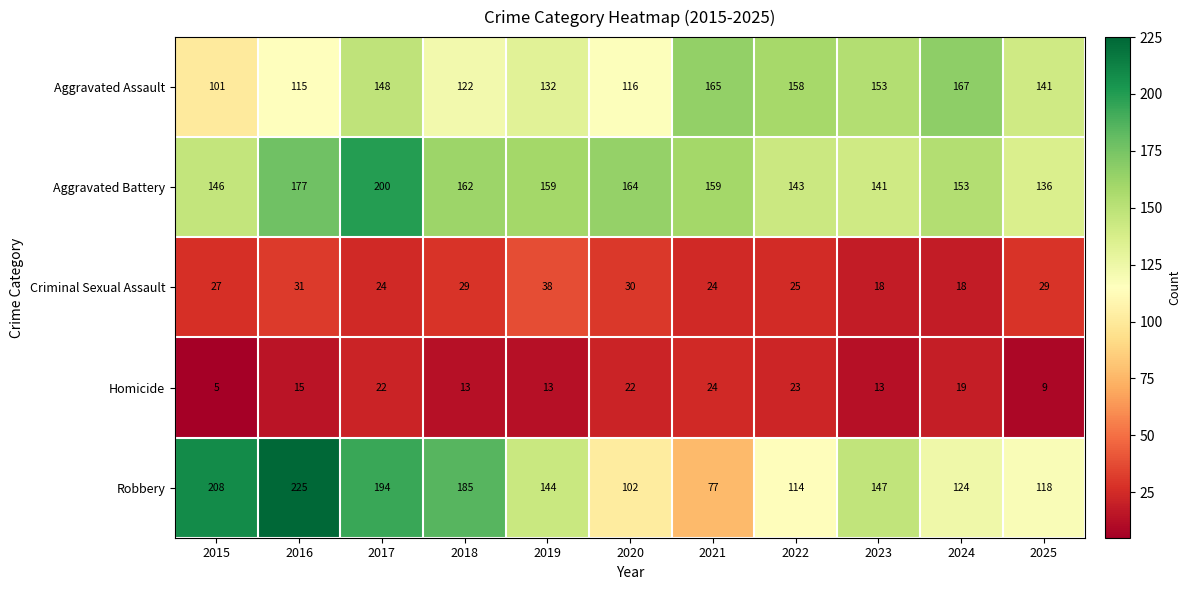

The value of Robbery at 2022 is 114. True or false?

True